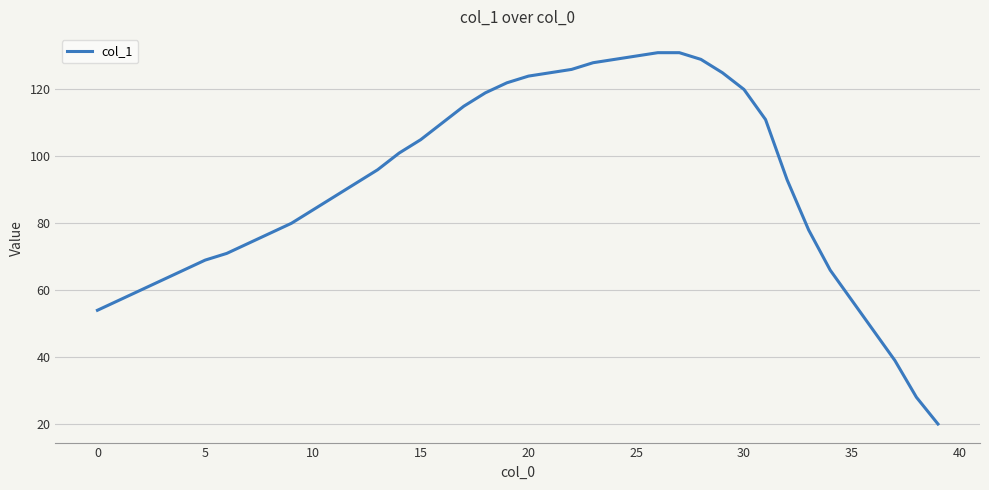

What is the sum of all values?

3641